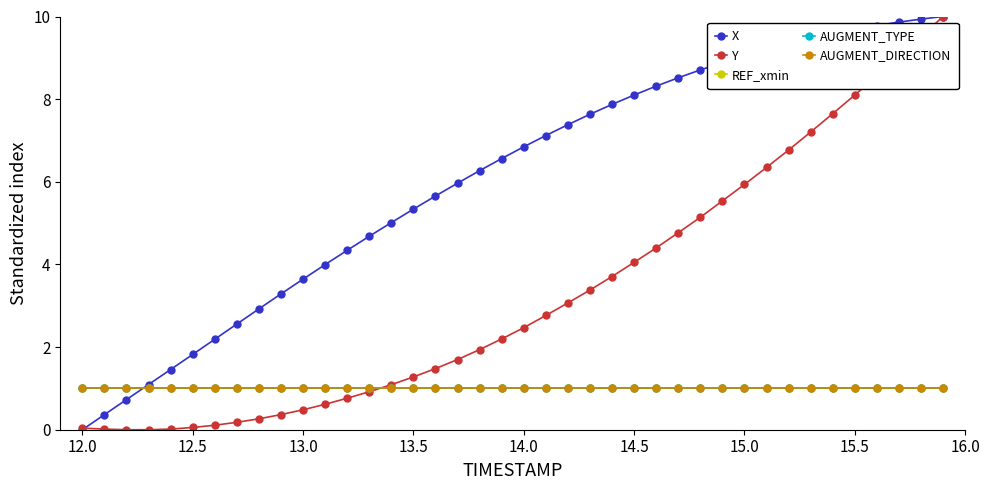

Reading left to right, extract all data points from this chart.

X: 0.0	0.4	0.7	1.1	1.5	1.8	2.2	2.6	2.9	3.3	3.6	4.0	4.3	4.7	5.0	5.3	5.7	6.0	6.3	6.6	6.8	7.1	7.4	7.6	7.9	8.1	8.3	8.5	8.7	8.9	9.0	9.2	9.3	9.5	9.6	9.7	9.8	9.9	9.9	10.0
Y: 0.0	0.0	0.0	0.0	0.0	0.1	0.1	0.2	0.3	0.4	0.5	0.6	0.8	0.9	1.1	1.3	1.5	1.7	1.9	2.2	2.5	2.8	3.1	3.4	3.7	4.0	4.4	4.8	5.1	5.5	5.9	6.3	6.8	7.2	7.6	8.1	8.6	9.0	9.5	10.0
REF_xmin: 1.0	1.0	1.0	1.0	1.0	1.0	1.0	1.0	1.0	1.0	1.0	1.0	1.0	1.0	1.0	1.0	1.0	1.0	1.0	1.0	1.0	1.0	1.0	1.0	1.0	1.0	1.0	1.0	1.0	1.0	1.0	1.0	1.0	1.0	1.0	1.0	1.0	1.0	1.0	1.0
AUGMENT_TYPE: 1.0	1.0	1.0	1.0	1.0	1.0	1.0	1.0	1.0	1.0	1.0	1.0	1.0	1.0	1.0	1.0	1.0	1.0	1.0	1.0	1.0	1.0	1.0	1.0	1.0	1.0	1.0	1.0	1.0	1.0	1.0	1.0	1.0	1.0	1.0	1.0	1.0	1.0	1.0	1.0
AUGMENT_DIRECTION: 1.0	1.0	1.0	1.0	1.0	1.0	1.0	1.0	1.0	1.0	1.0	1.0	1.0	1.0	1.0	1.0	1.0	1.0	1.0	1.0	1.0	1.0	1.0	1.0	1.0	1.0	1.0	1.0	1.0	1.0	1.0	1.0	1.0	1.0	1.0	1.0	1.0	1.0	1.0	1.0